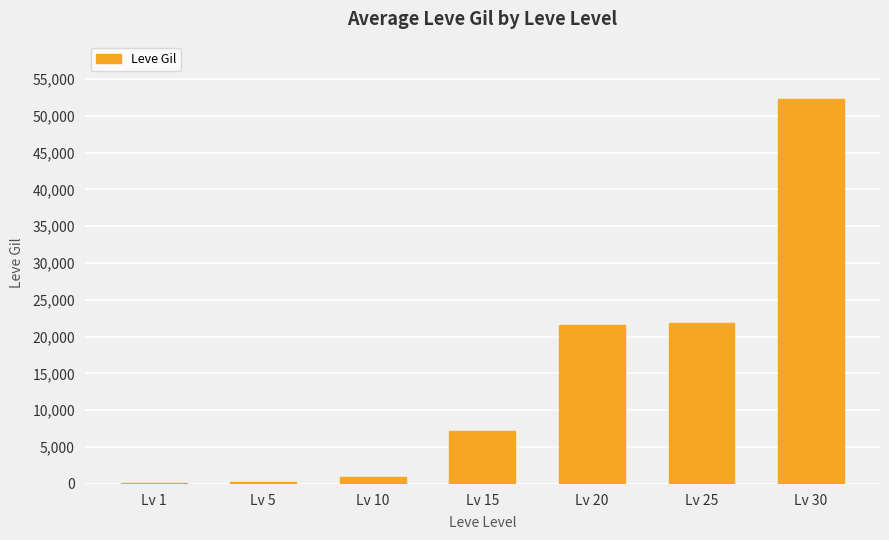

What is the change in value from Lv 15 to Lv 30?

+45050